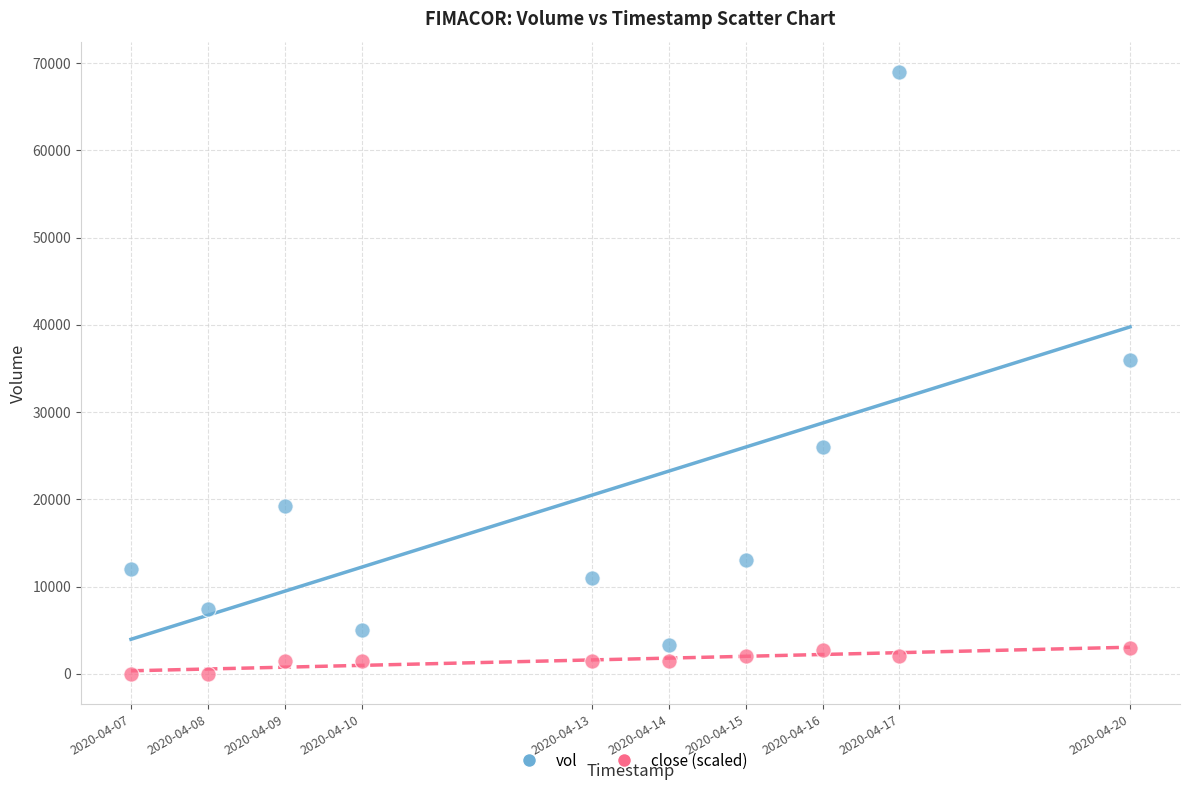

What are all the series names shown in the legend?

vol, close (scaled)